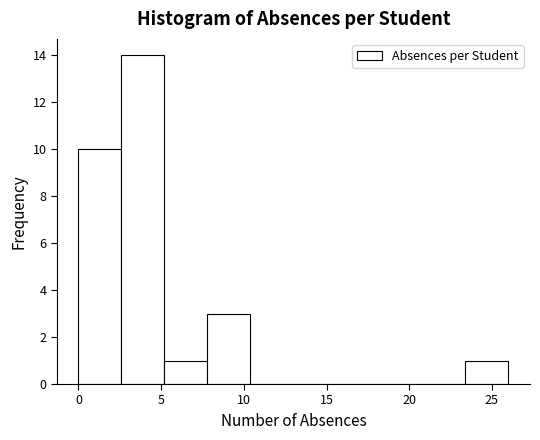

How tall is the bar that spans 23.4 to 26.0 on the x-axis? Neither the bar edges nor the heights are printed on the chart, so give them approximately, as read against the axes.

1